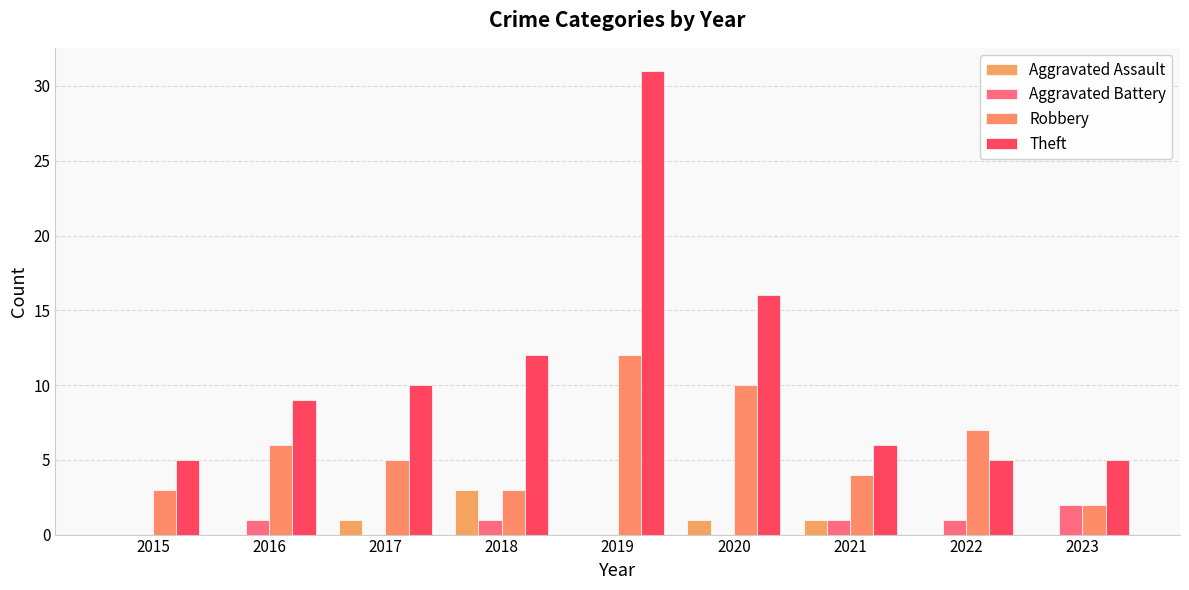

Rank the series at 2018 from highest to lowest value.

Theft, Aggravated Assault, Robbery, Aggravated Battery